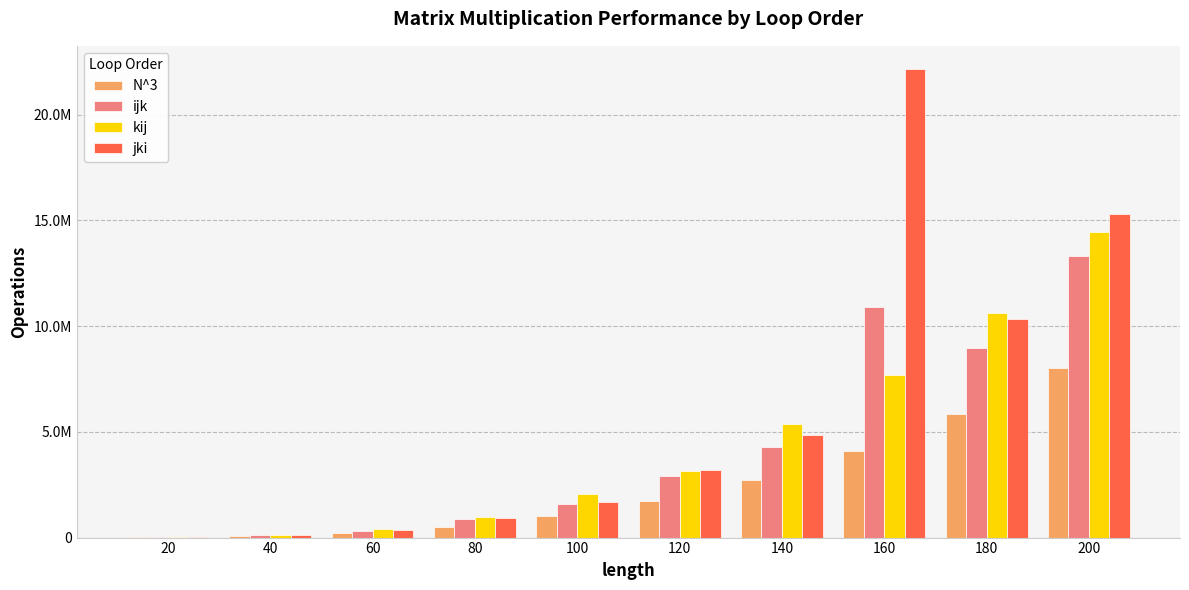

What is the difference between the N^3 values at 180 and 100?

4832000